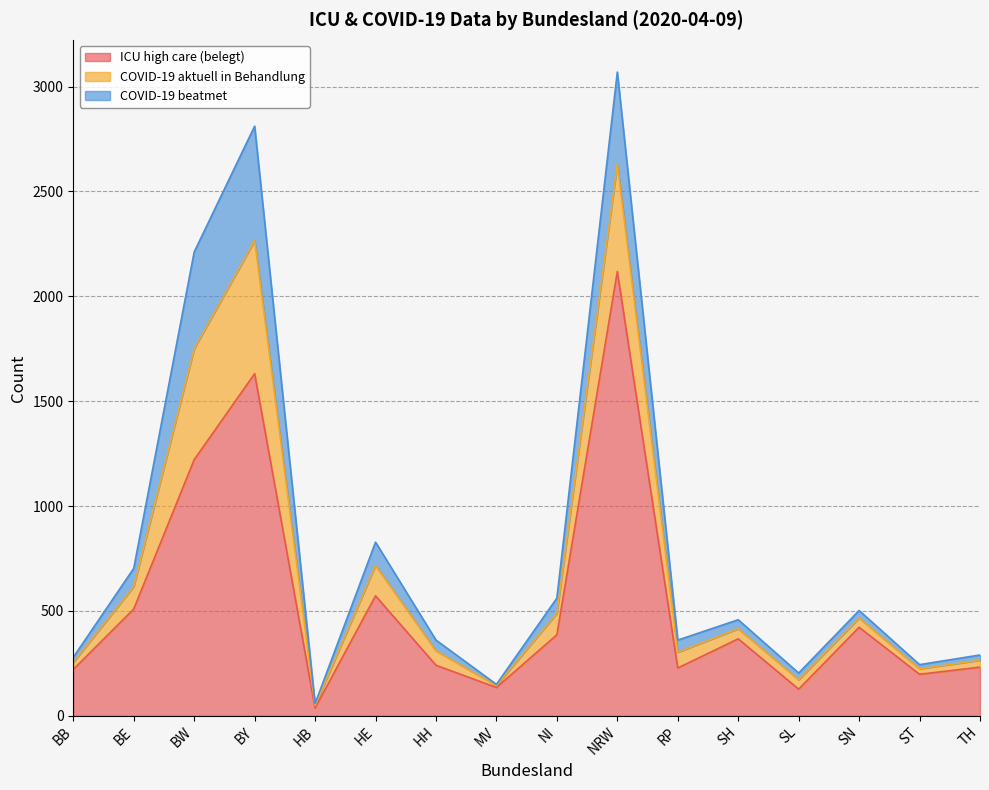

What is the difference between the maximum and minimum values in the ICU high care (belegt) series?

2081